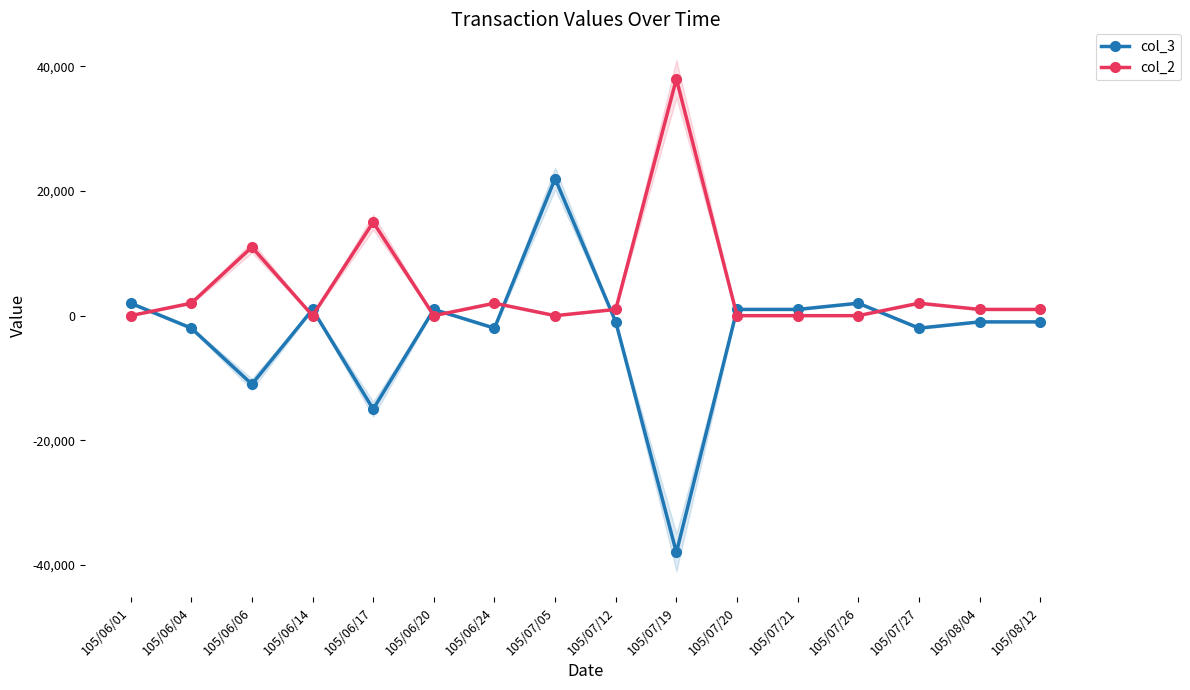

List the series in order of their overall mean, lowest first.

col_3, col_2